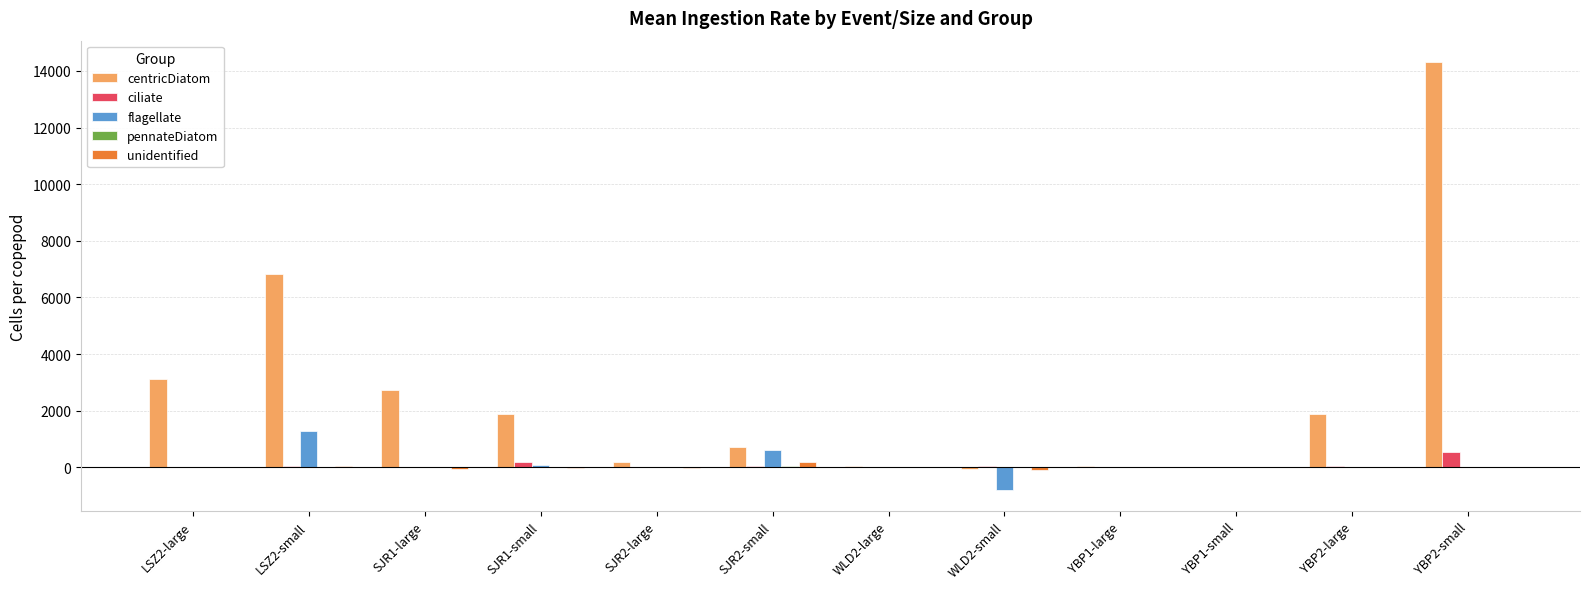

At which category is the sum across all series the highest?

YBP2-small